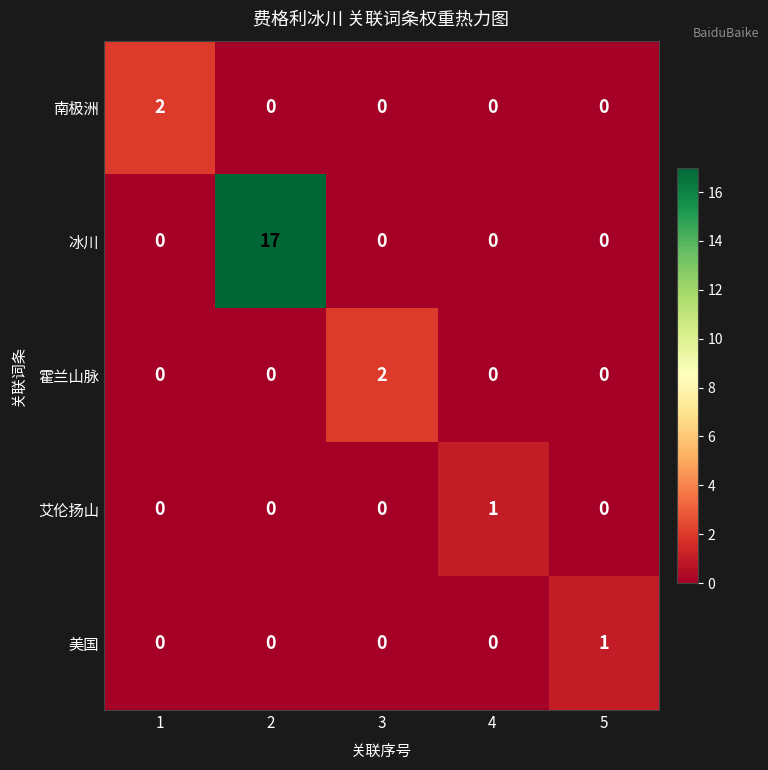

What is the total value across all series at 2?

17